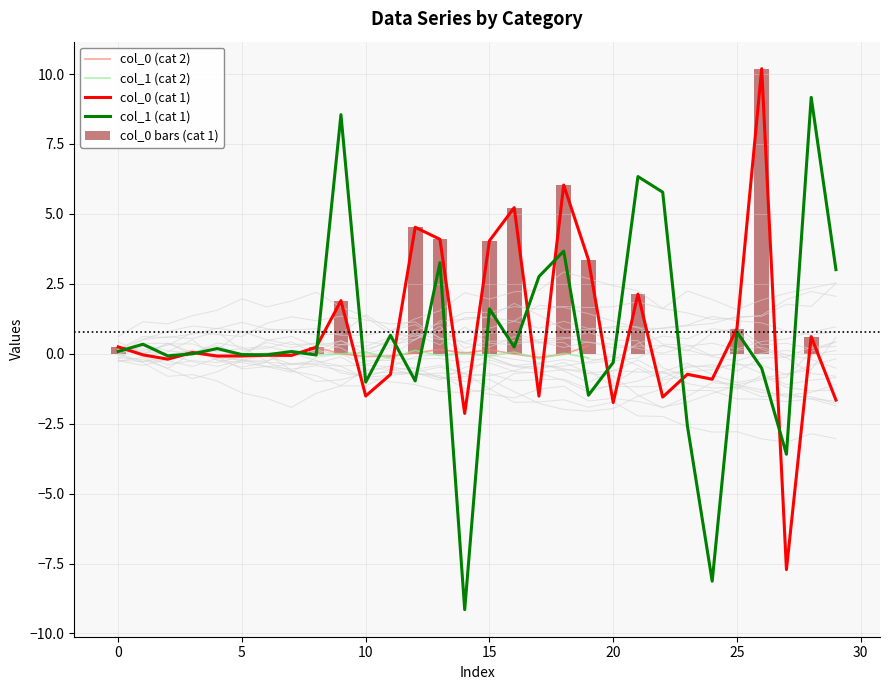

What are all the series names shown in the legend?

col_0, col_1